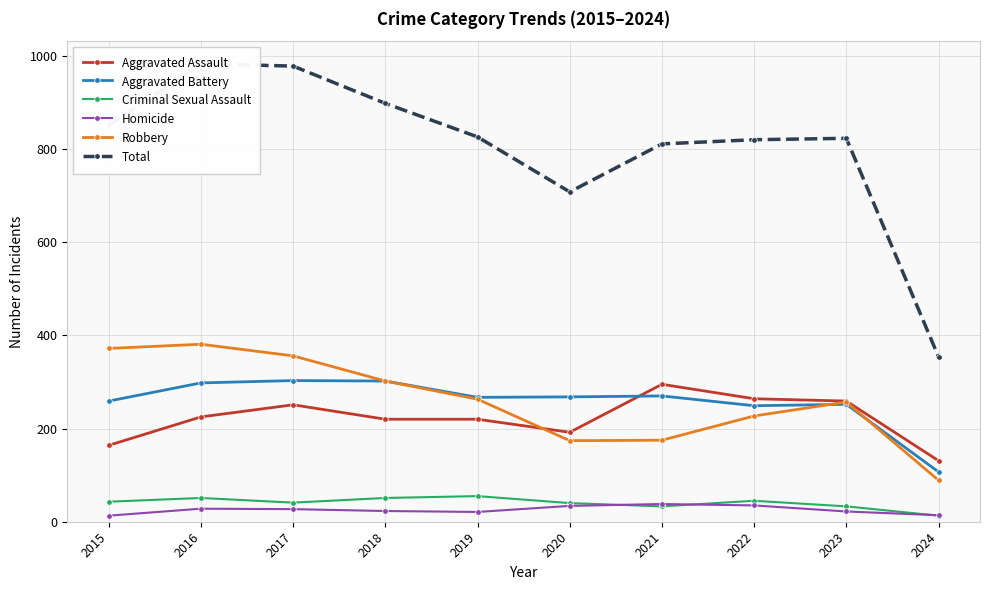

Is the value of Criminal Sexual Assault at 2020 greater than the value of Aggravated Assault at 2019?

No